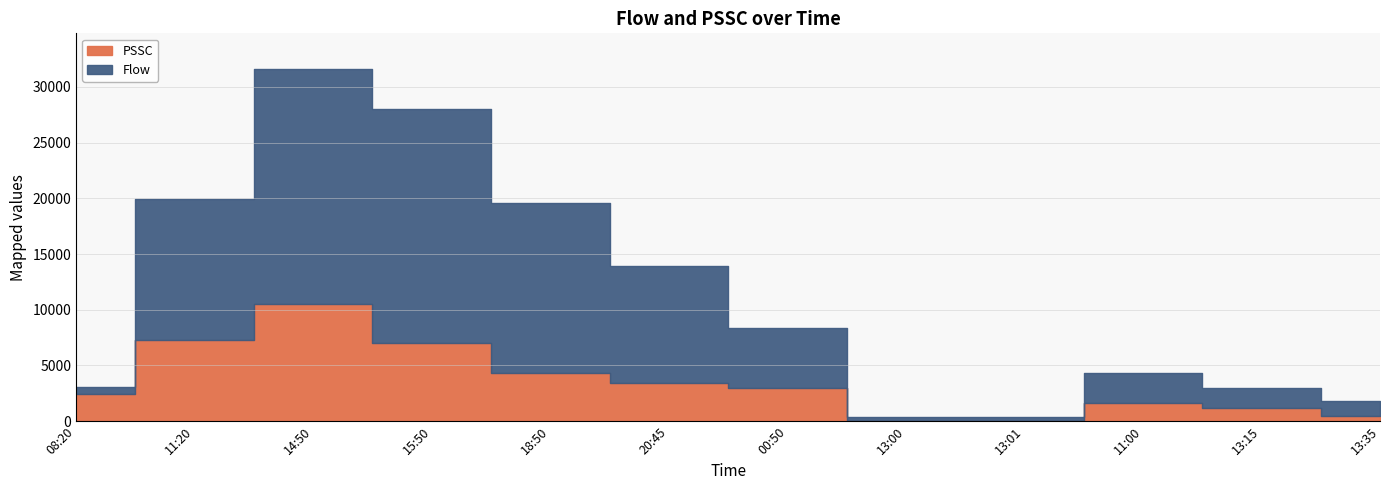

What is the value of the PSSC point at the 8th from the left?

41